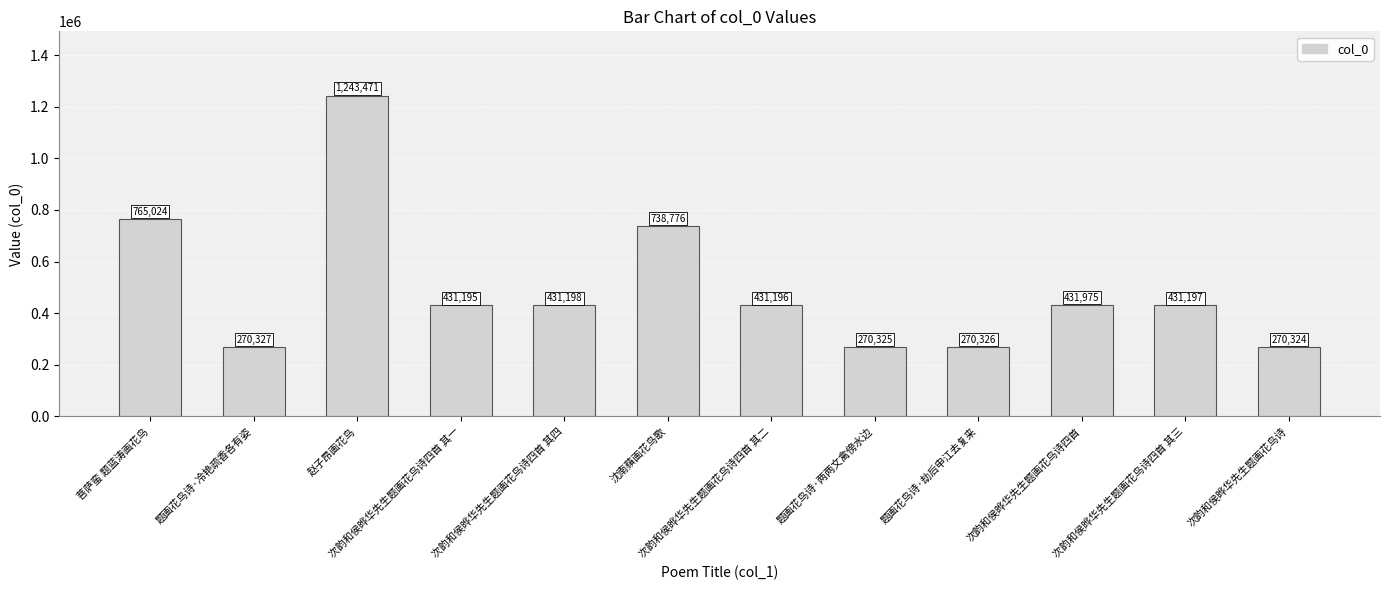

Count the number of data series in this chart.

1